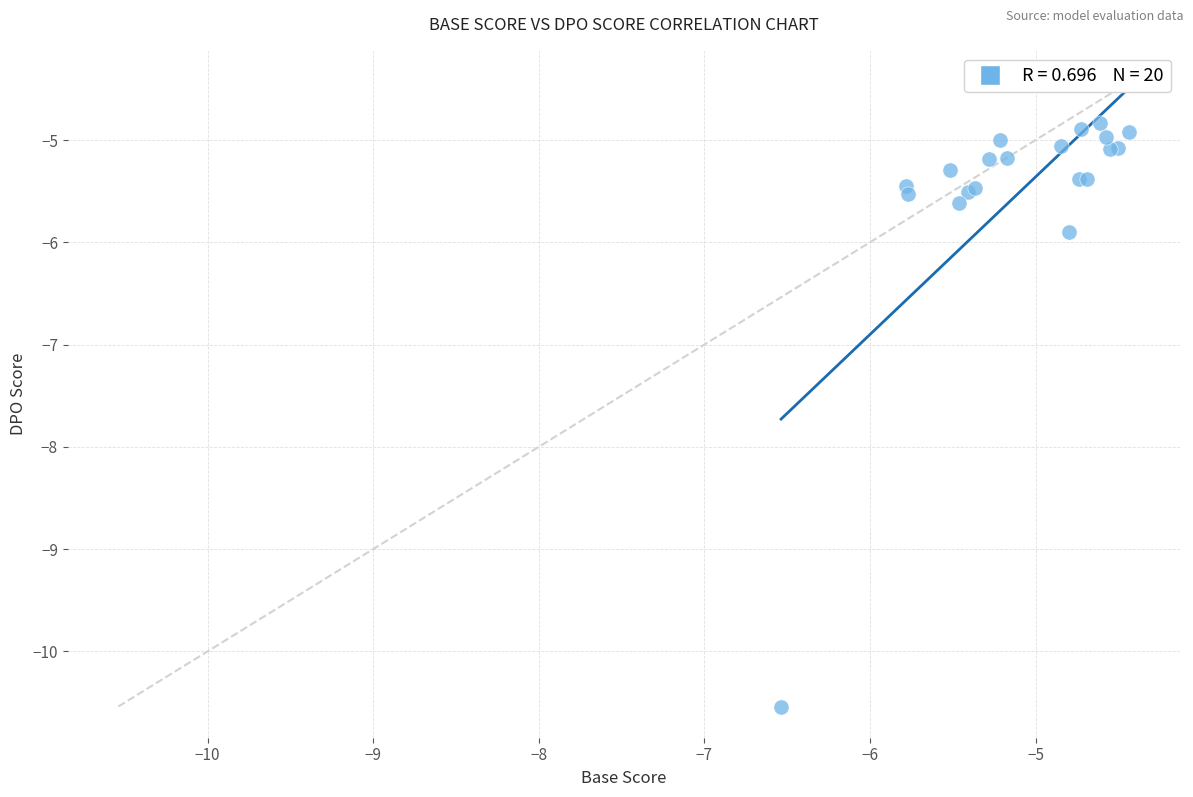

What Y value in the scatter plot is closest to -7?

-5.9